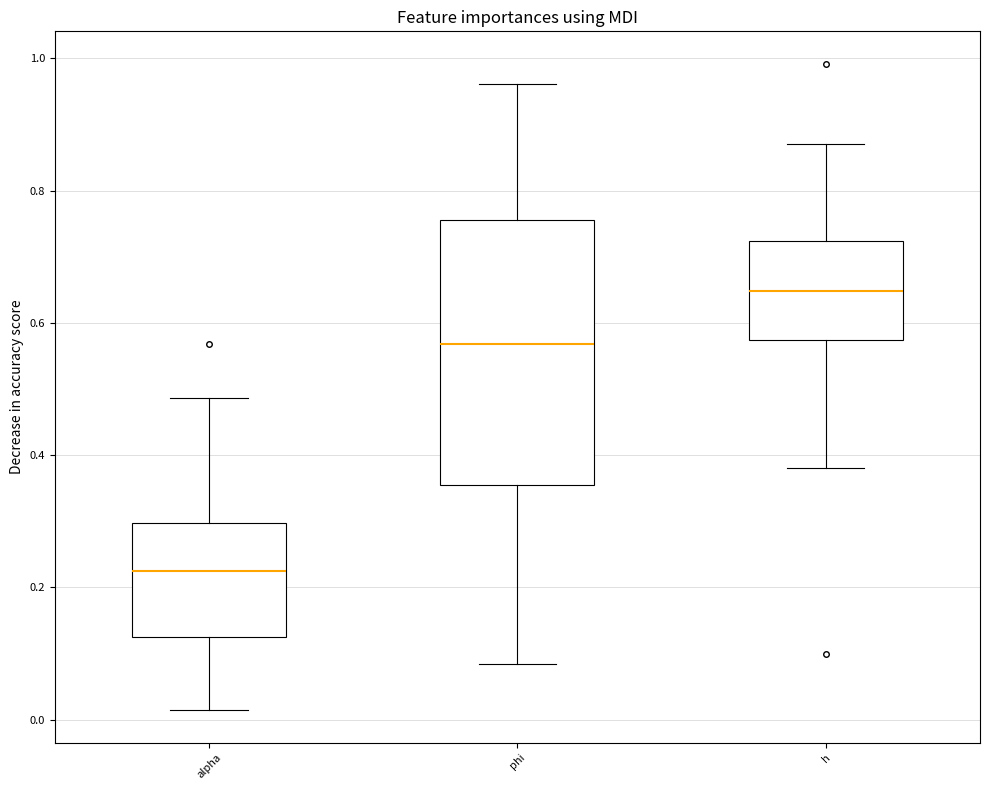

Where does the lower whisker of the box for h end on the y-axis? The values are not printed on the chart, so give them approximately, as read against the axis.

0.38